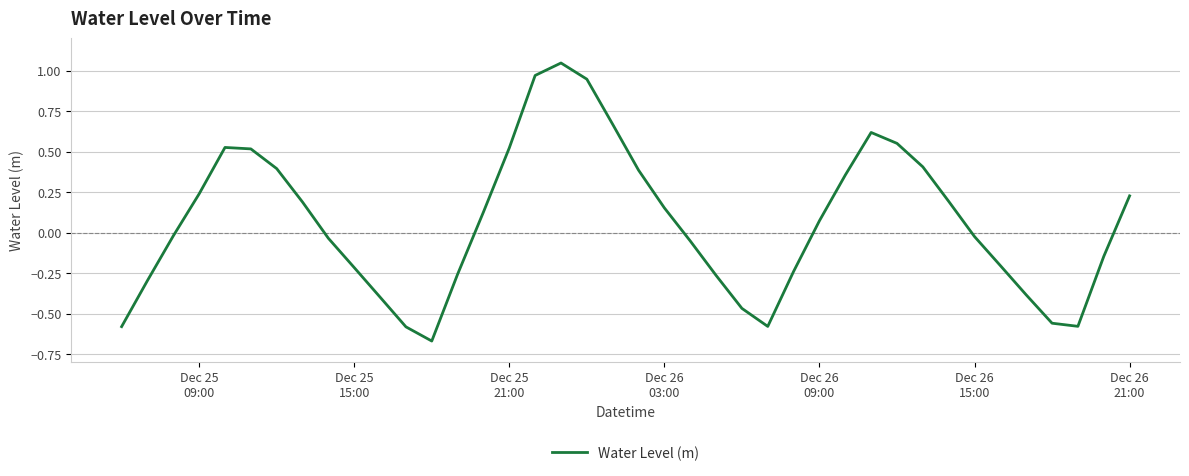

What is the difference between the maximum and minimum values?

1.7